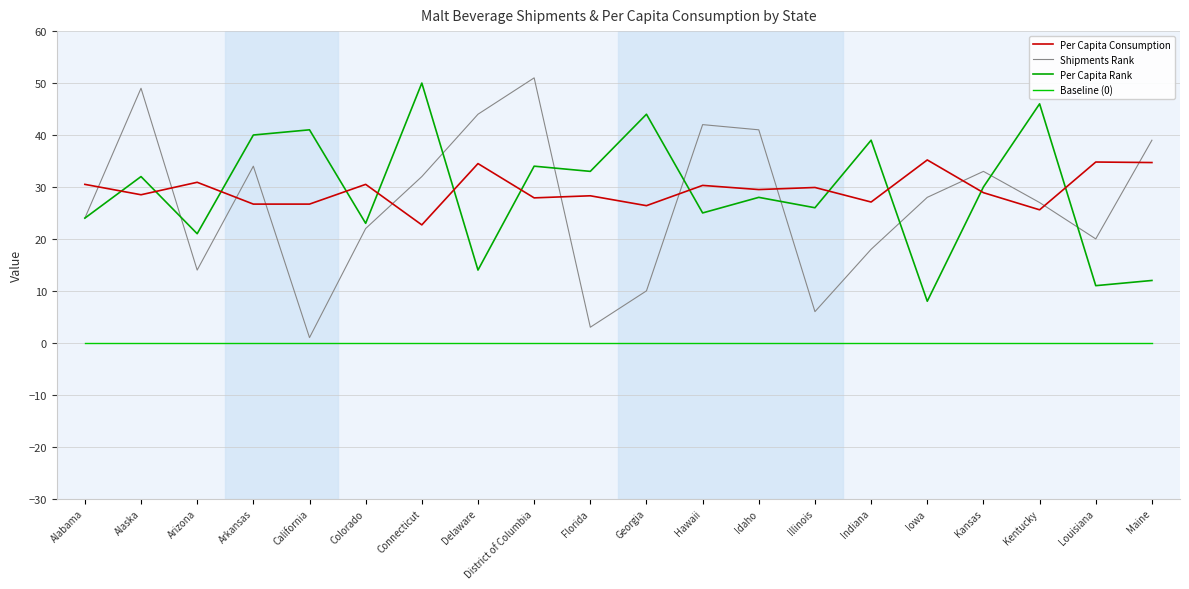

At which label is Shipments Rank closest to 26?

Kentucky